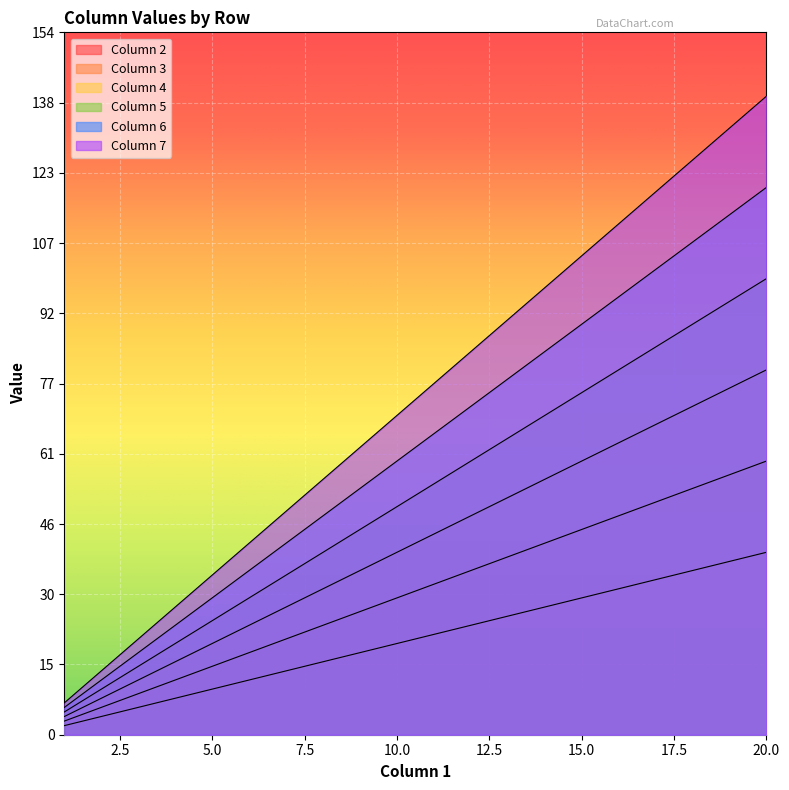

Reading left to right, list all the values displayed in this chart.

Column 2: 2	4	6	8	10	12	14	16	18	20	22	24	26	28	30	32	34	36	38	40
Column 3: 3	6	9	12	15	18	21	24	27	30	33	36	39	42	45	48	51	54	57	60
Column 4: 4	8	12	16	20	24	28	32	36	40	44	48	52	56	60	64	68	72	76	80
Column 5: 5	10	15	20	25	30	35	40	45	50	55	60	65	70	75	80	85	90	95	100
Column 6: 6	12	18	24	30	36	42	48	54	60	66	72	78	84	90	96	102	108	114	120
Column 7: 7	14	21	28	35	42	49	56	63	70	77	84	91	98	105	112	119	126	133	140